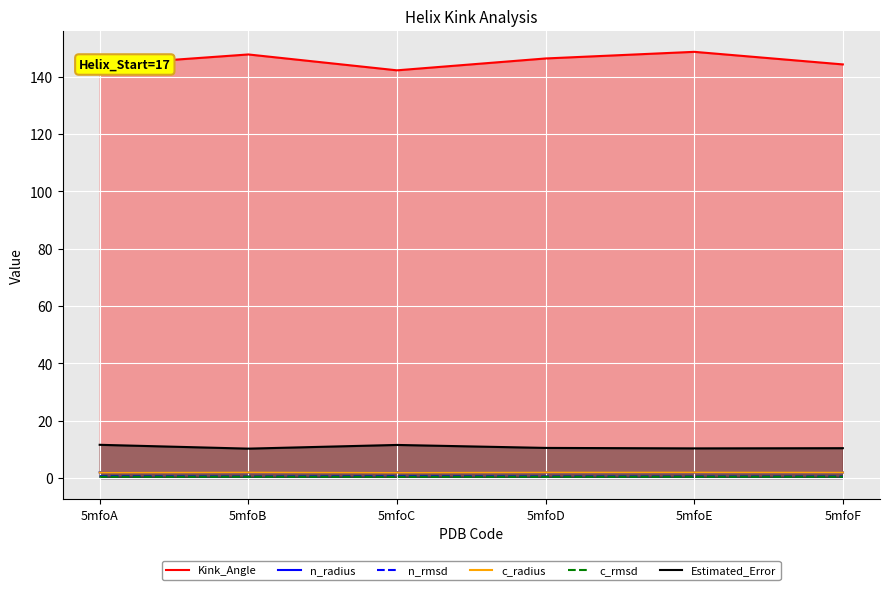

True or false: c_rmsd and n_radius intersect in this chart.

False